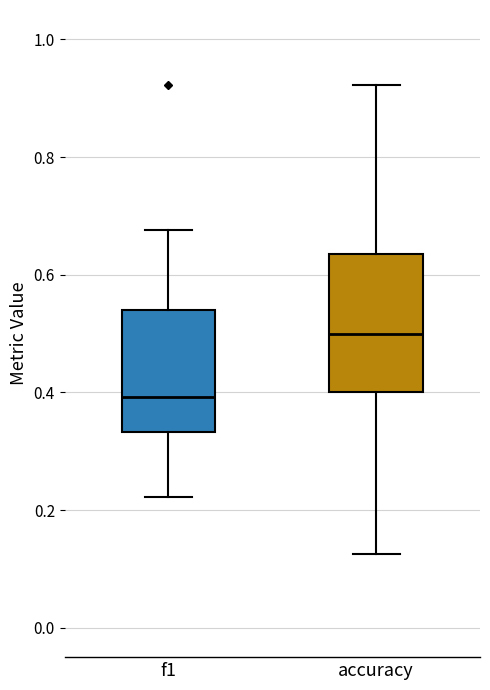

Where does the median line of the box for accuracy sit on the y-axis? The values are not printed on the chart, so give them approximately, as read against the axis.

0.50